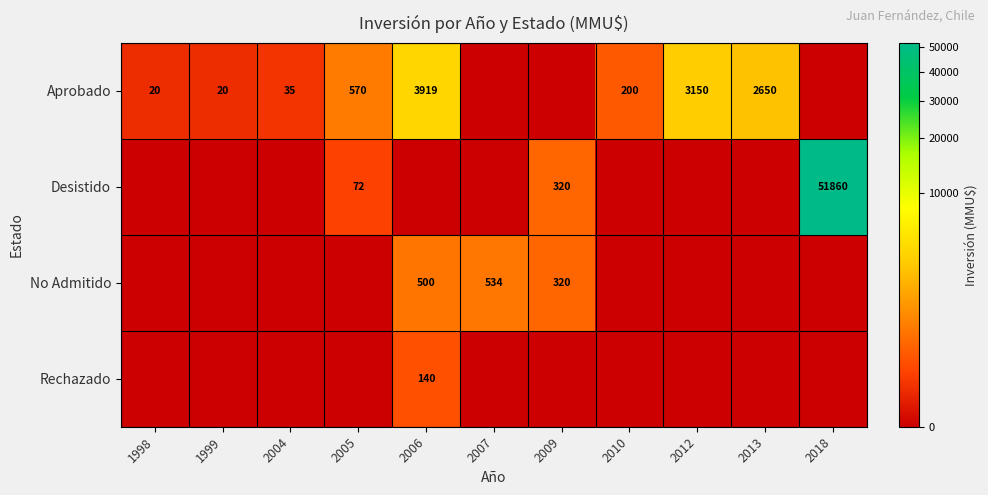

Is it true that Aprobado equals 6 at 1999?

False